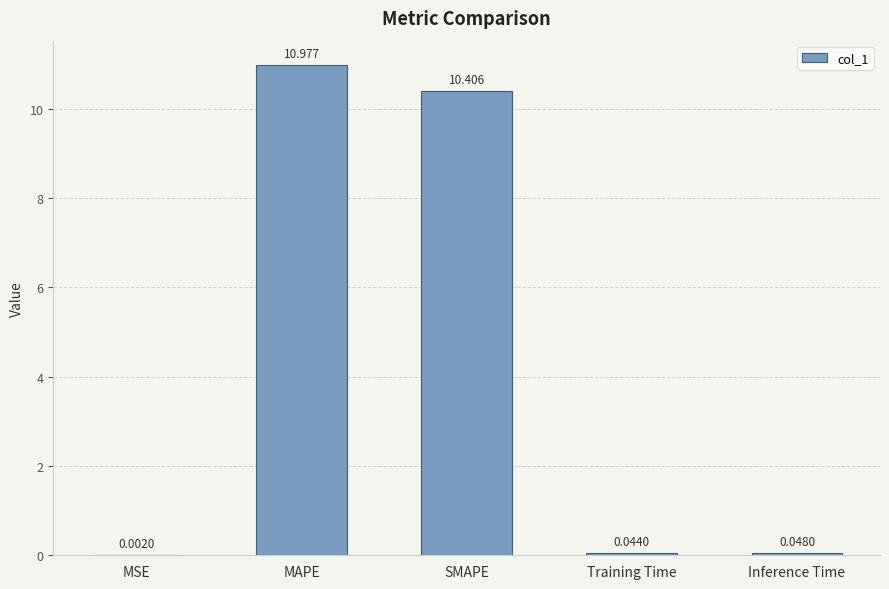

Between MSE and Training Time, which is larger?

Training Time